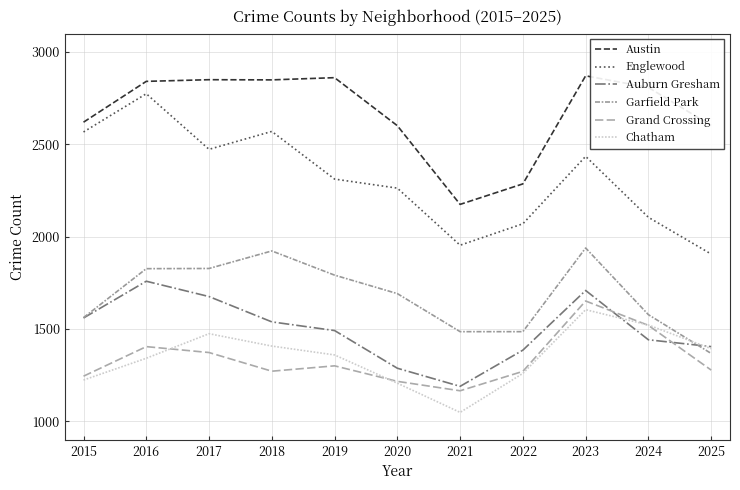

The Chatham series shows 306 at 2024. True or false?

False